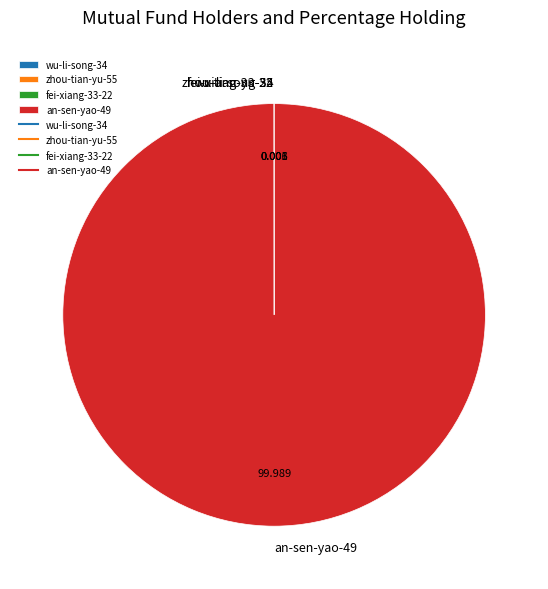

Is there a majority slice in this chart?

Yes